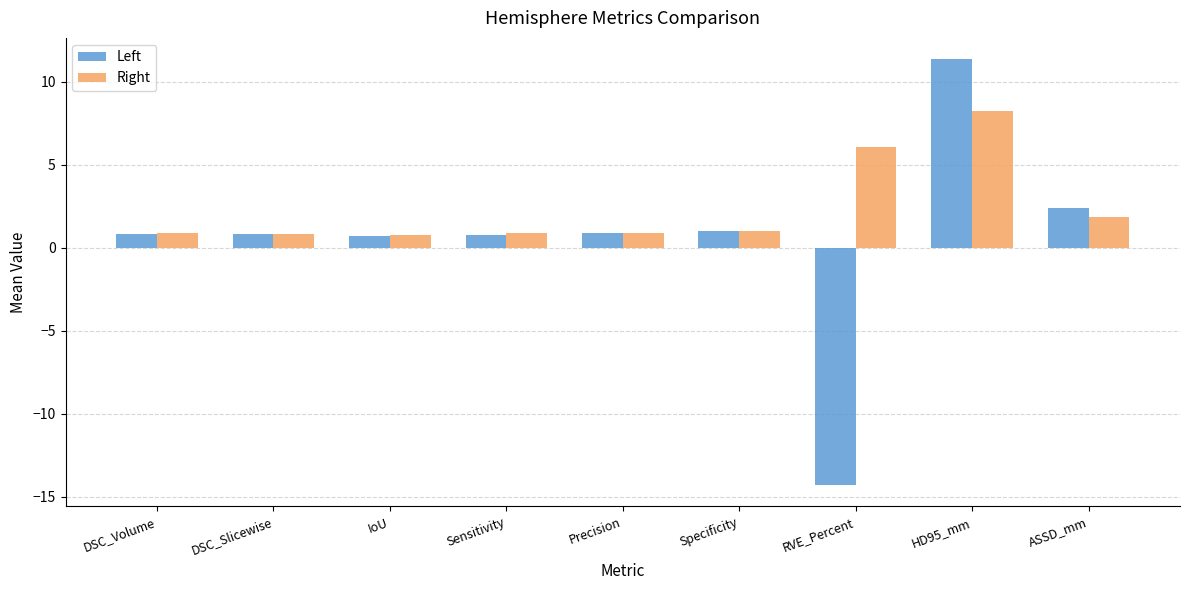

The value of Left at RVE_Percent is -22.5. True or false?

False